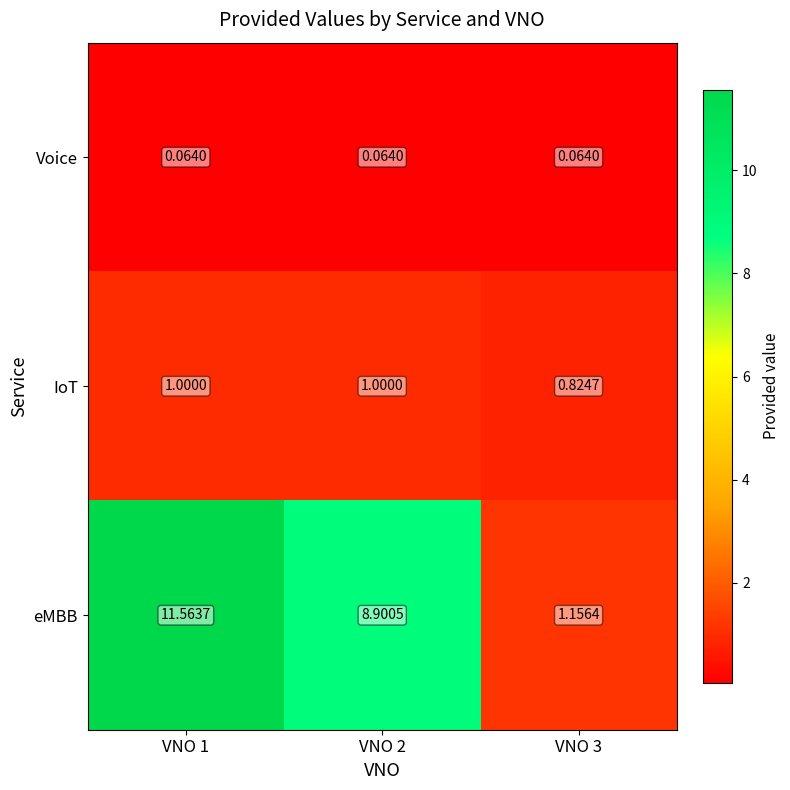

At which category does the chart reach its peak across all series?

VNO 1